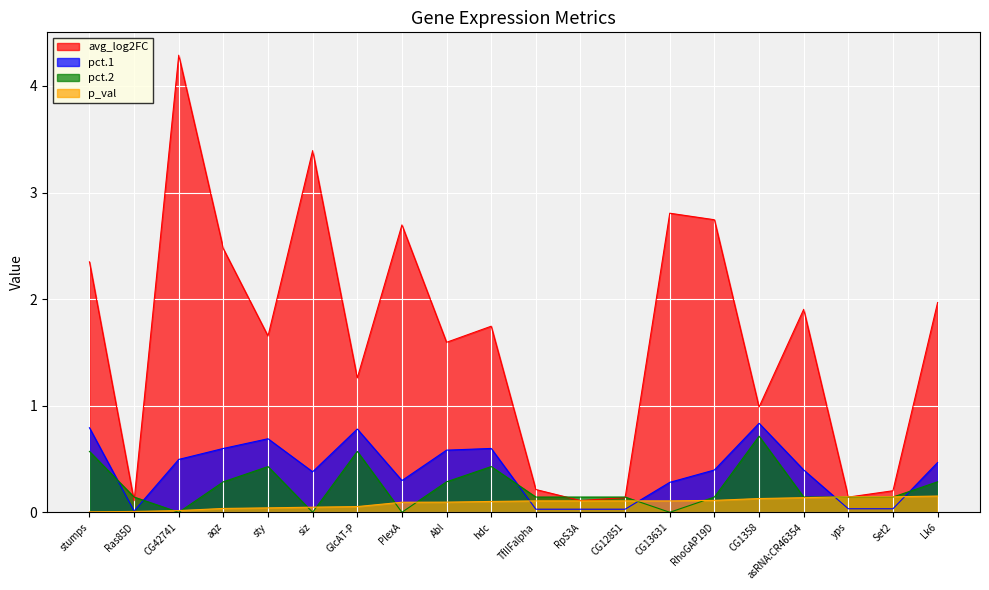

What is the sum of the avg_log2FC values at Set2 and CG12851?

0.3